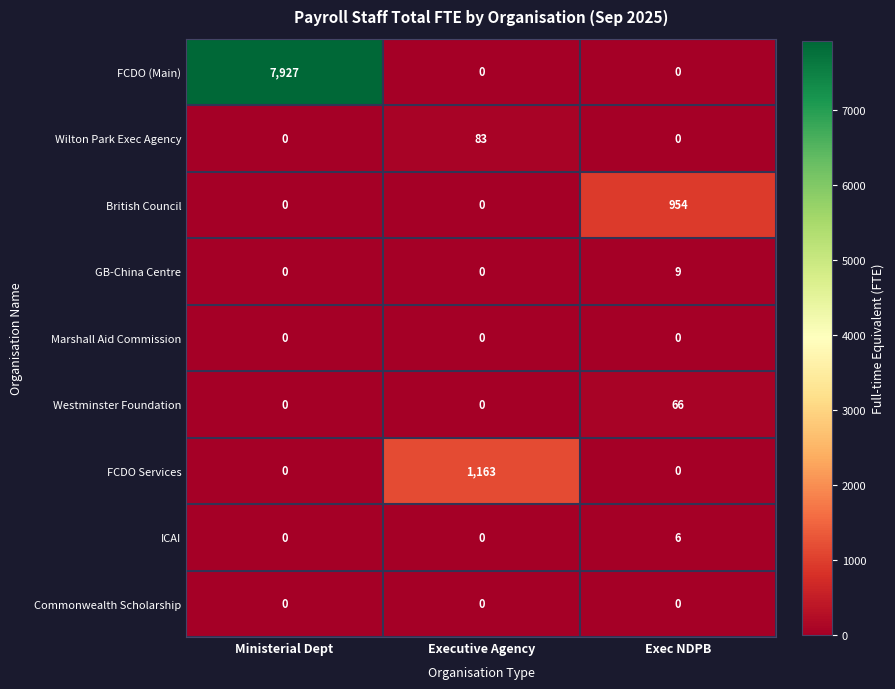

Which series changed the most between Executive Agency and Exec NDPB?

FCDO Services